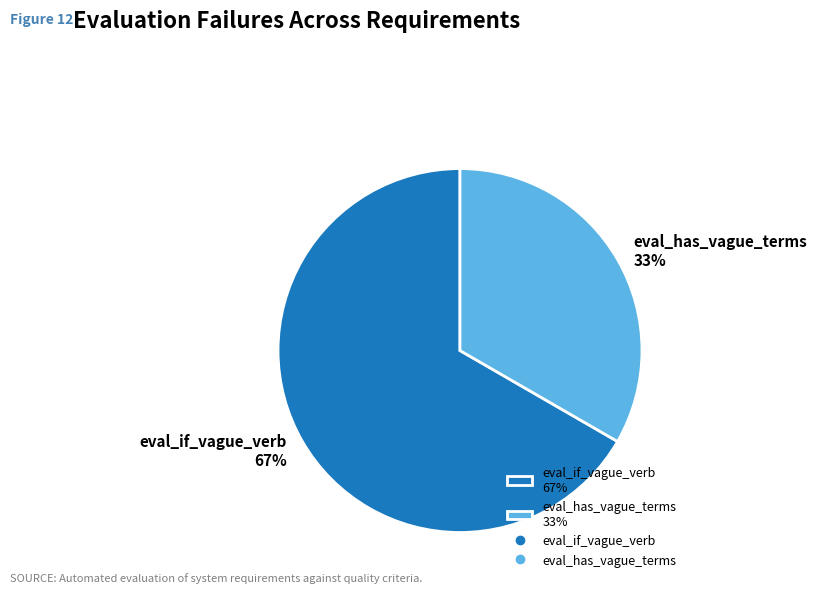

How many slices are in this pie chart?

2